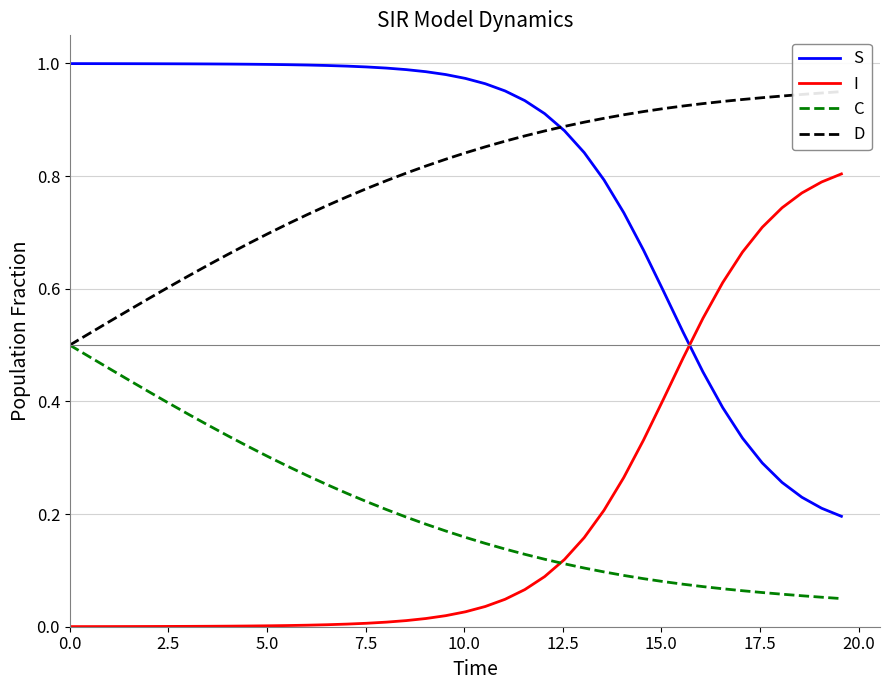

Reading left to right, extract all data points from this chart.

S: 1.0	1.0	1.0	1.0	1.0	1.0	1.0	1.0	1.0	1.0	1.0	1.0	1.0	1.0	1.0	1.0	1.0	1.0	1.0	1.0	1.0	1.0	1.0	0.9	0.9	0.9	0.8	0.8	0.7	0.7	0.6	0.5	0.5	0.4	0.3	0.3	0.3	0.2	0.2	0.2
I: 0.0	0.0	0.0	0.0	0.0	0.0	0.0	0.0	0.0	0.0	0.0	0.0	0.0	0.0	0.0	0.0	0.0	0.0	0.0	0.0	0.0	0.0	0.0	0.1	0.1	0.1	0.2	0.2	0.3	0.3	0.4	0.5	0.5	0.6	0.7	0.7	0.7	0.8	0.8	0.8
C: 0.5	0.5	0.5	0.4	0.4	0.4	0.4	0.4	0.3	0.3	0.3	0.3	0.3	0.3	0.2	0.2	0.2	0.2	0.2	0.2	0.2	0.1	0.1	0.1	0.1	0.1	0.1	0.1	0.1	0.1	0.1	0.1	0.1	0.1	0.1	0.1	0.1	0.1	0.1	0.0
D: 0.5	0.5	0.5	0.6	0.6	0.6	0.6	0.6	0.7	0.7	0.7	0.7	0.7	0.7	0.8	0.8	0.8	0.8	0.8	0.8	0.8	0.9	0.9	0.9	0.9	0.9	0.9	0.9	0.9	0.9	0.9	0.9	0.9	0.9	0.9	0.9	0.9	0.9	0.9	1.0